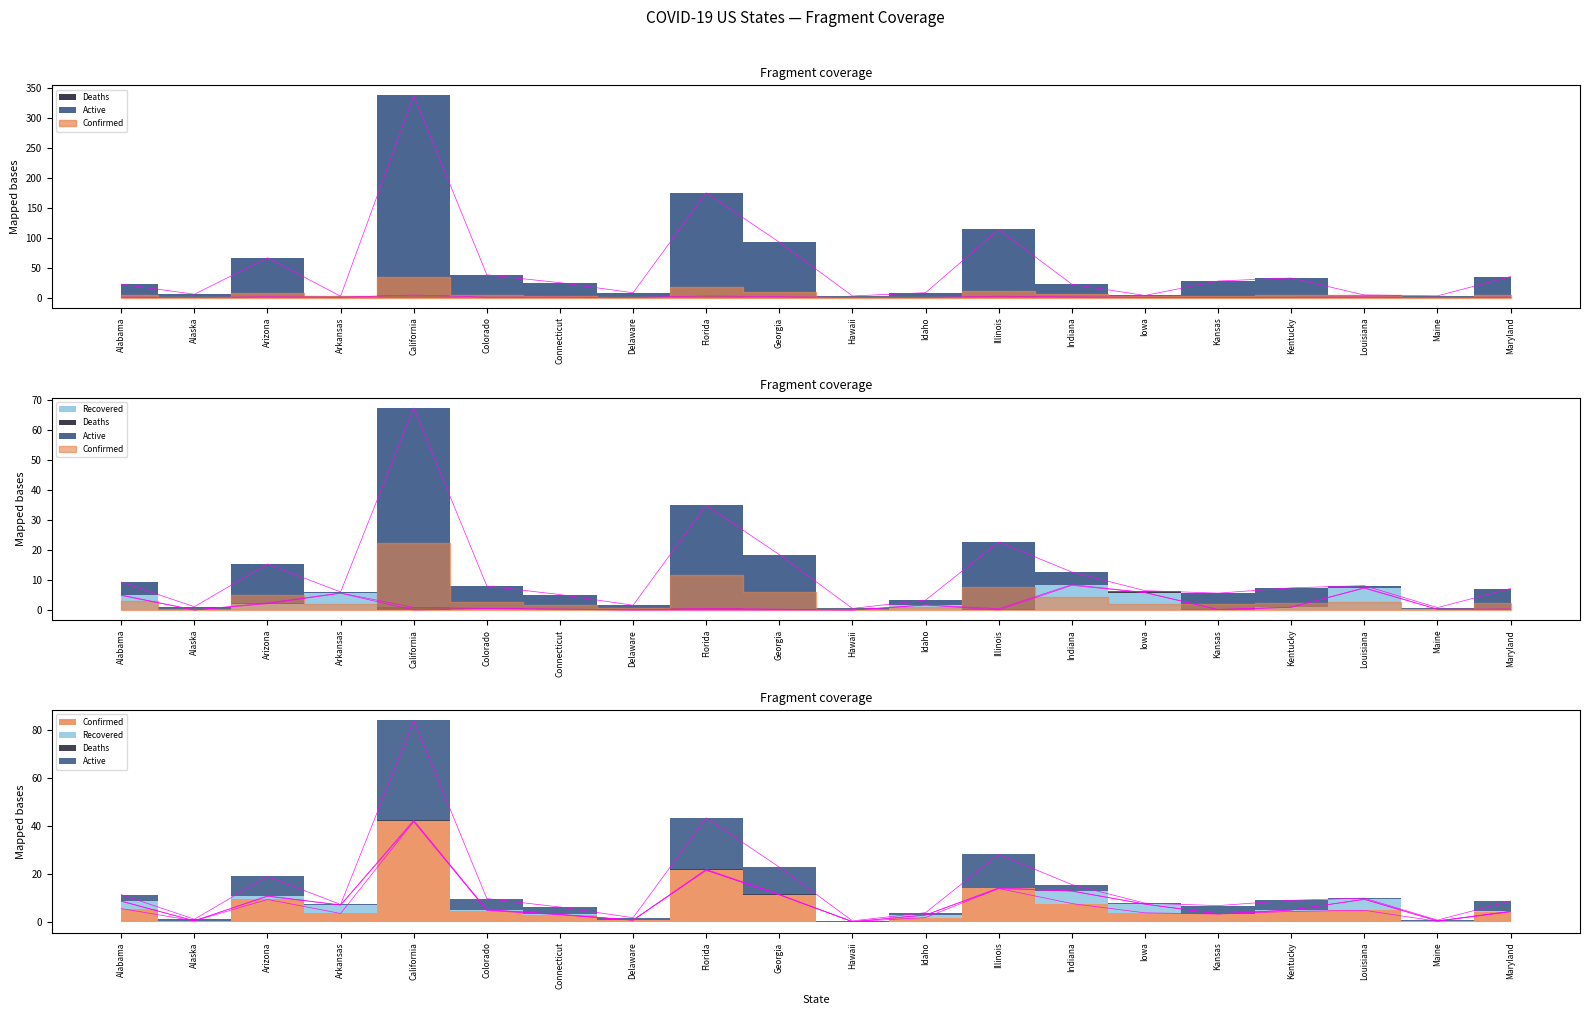

At which label does Confirmed first exceed 4?

Alabama